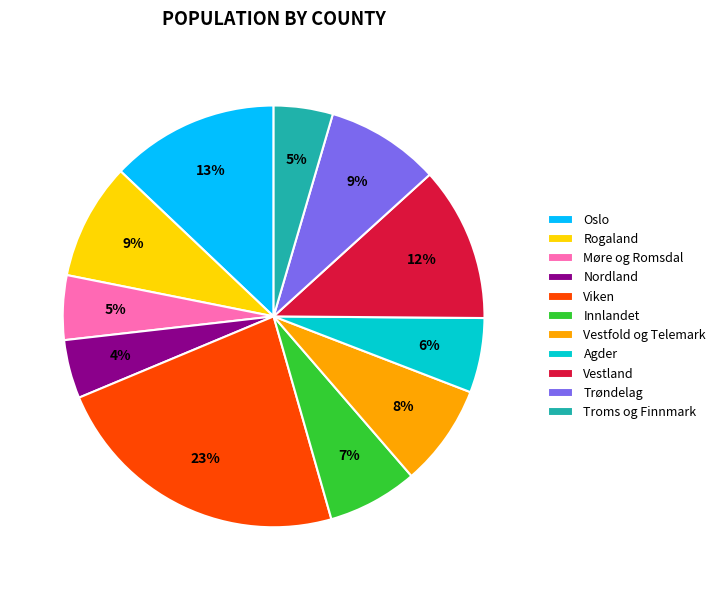

Combined, do Innlandet and Vestland account for over 50%?

No